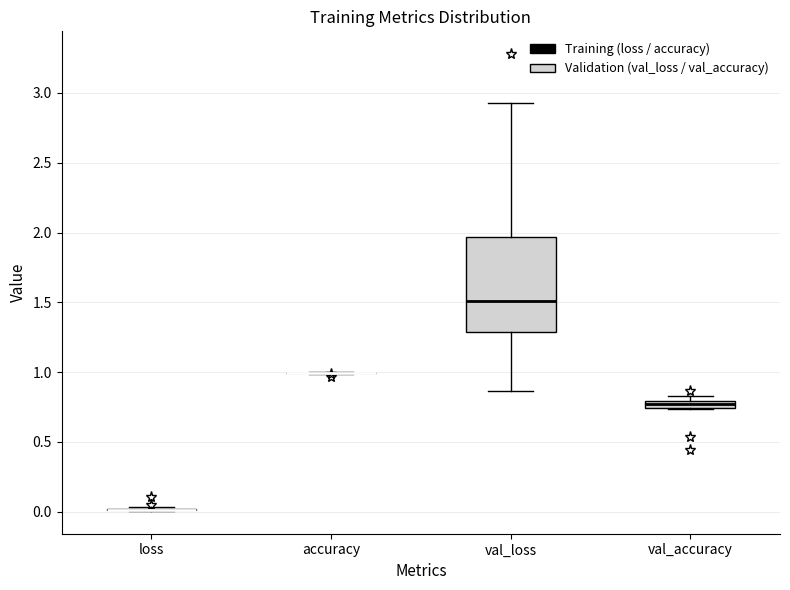

Comparing the boxes themselves (not the whiskers), which one is the tallest?

val_loss